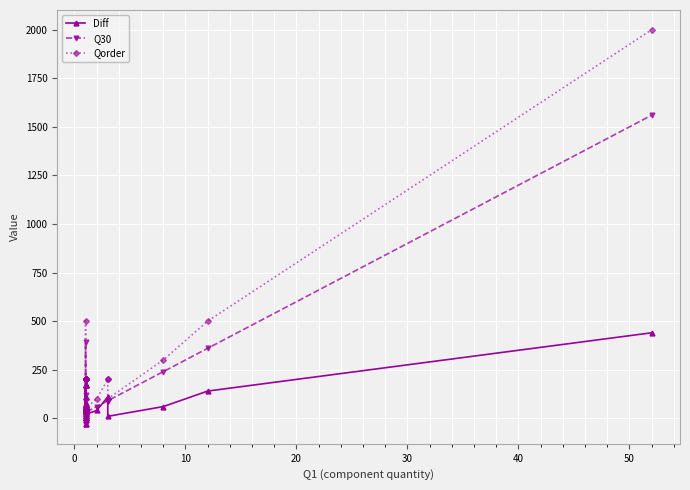

True or false: Q30 has more than 0 interior local peaks.

True